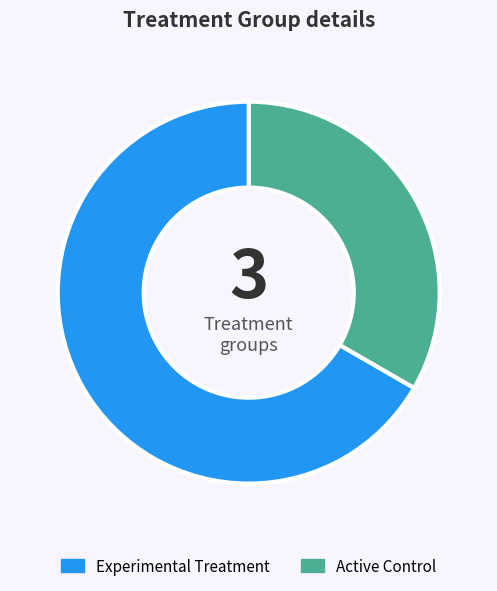

How many segments does this pie chart have?

2